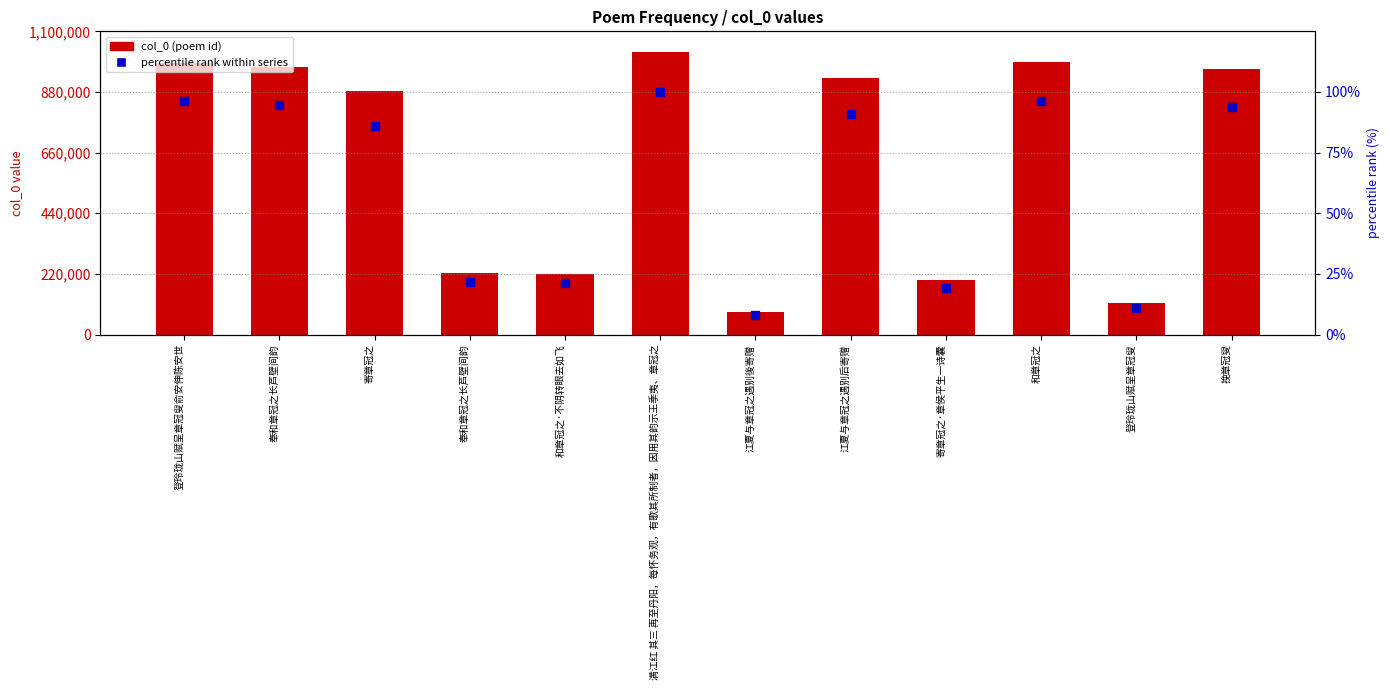

Which series contains the highest Y value?

col_0 (poem id)